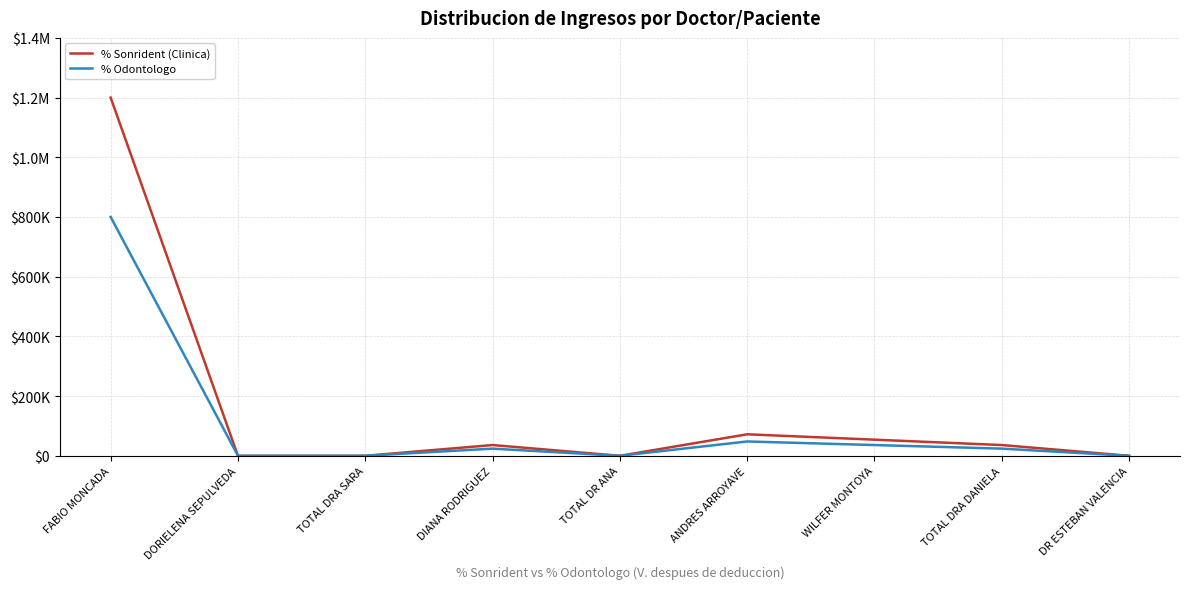

At which label does % Sonrident (Clinica) reach its peak?

FABIO MONCADA